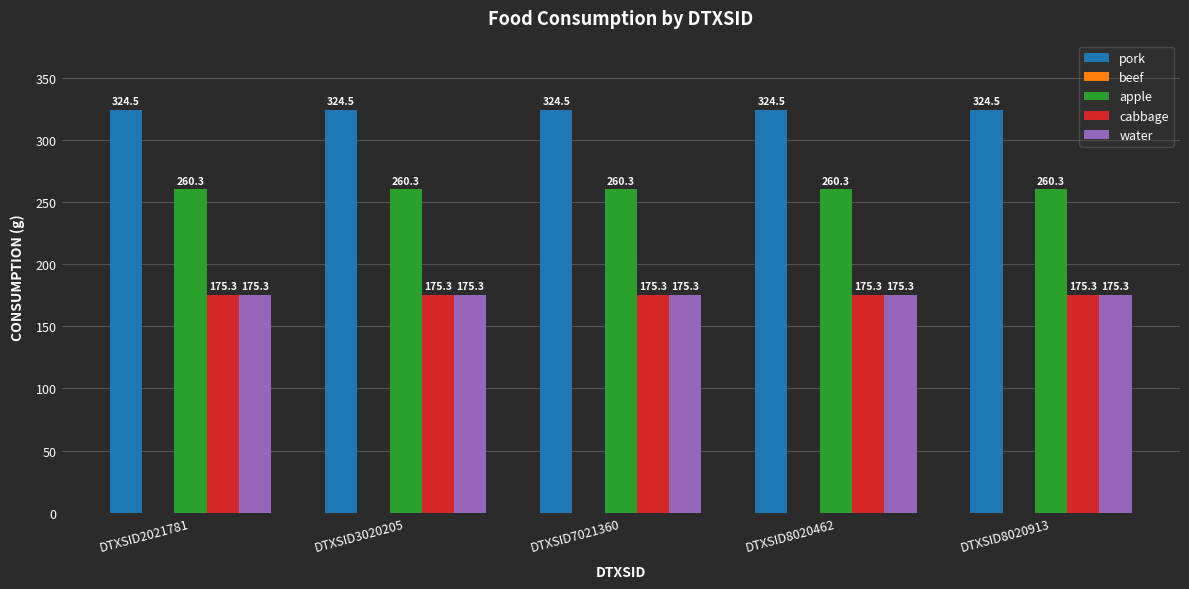

What value does the cabbage series have at DTXSID2021781?

175.3